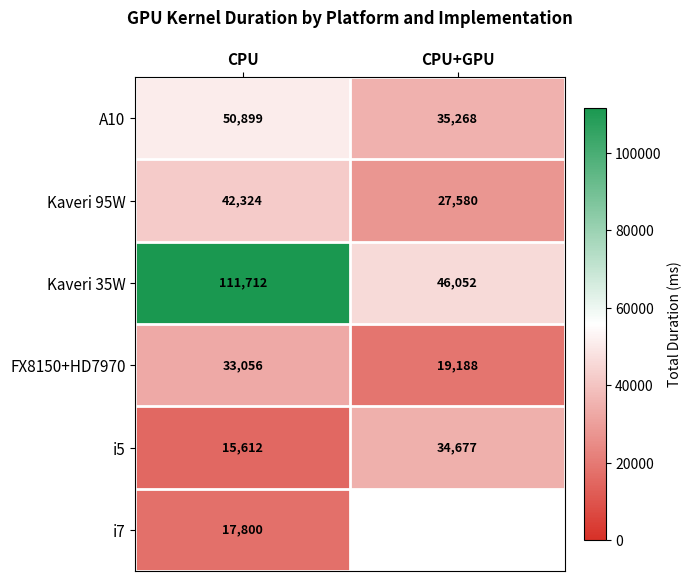

Is the value of Kaveri 35W at CPU+GPU greater than the value of Kaveri 95W at CPU?

Yes